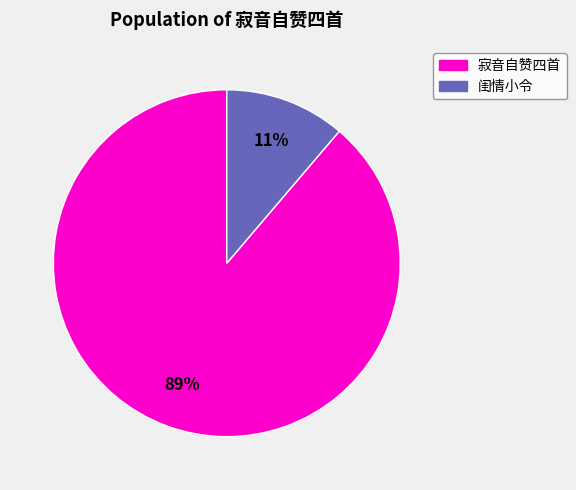

To the nearest percent, what is the average slice percentage?

50%